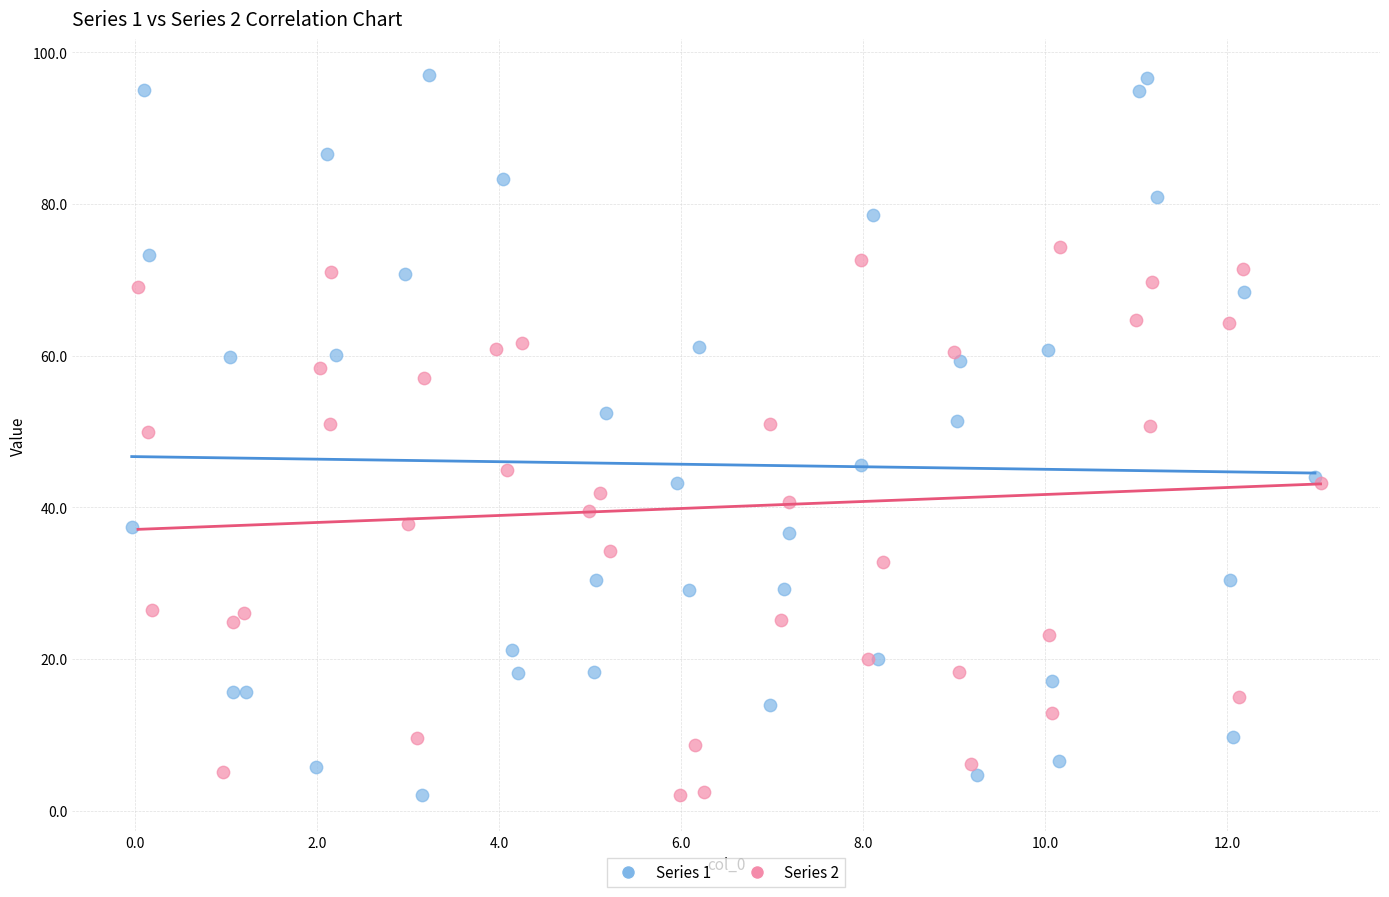

Which series reaches the maximum Y coordinate?

Series 1